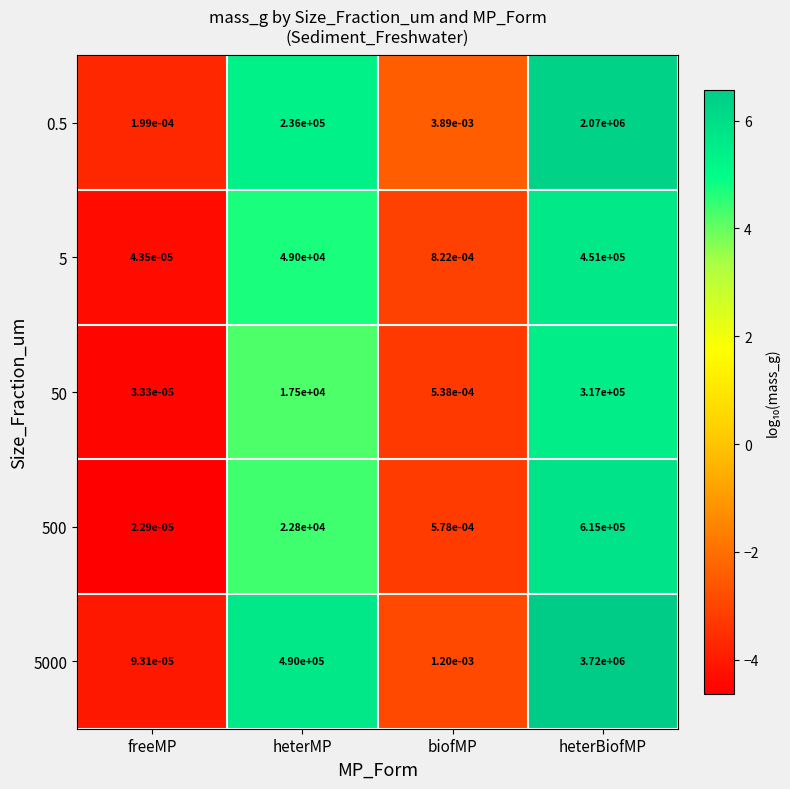

Where is 5000 nearest to the value 1860000?

heterMP